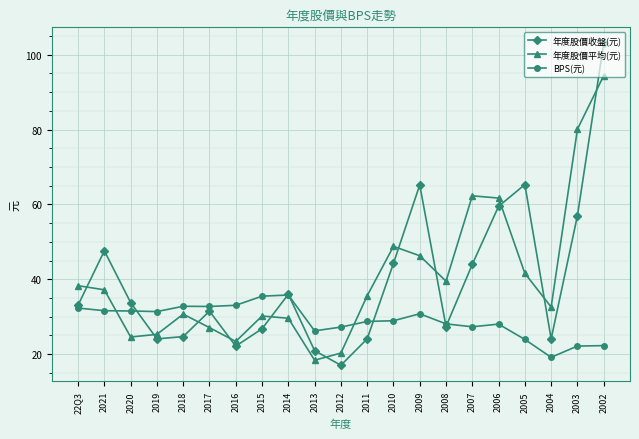

List the series in order of their peak value, lowest first.

BPS(元), 年度股價平均(元), 年度股價收盤(元)